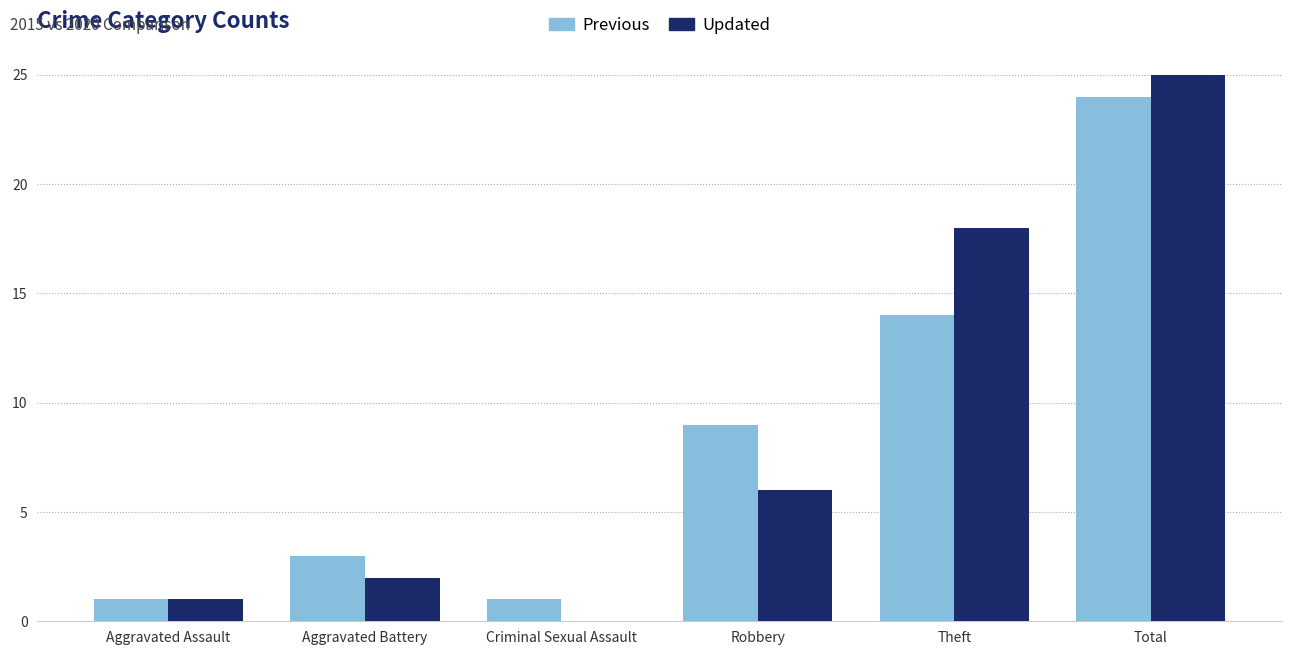

Read the Updated value at Theft, to the nearest 10.

20